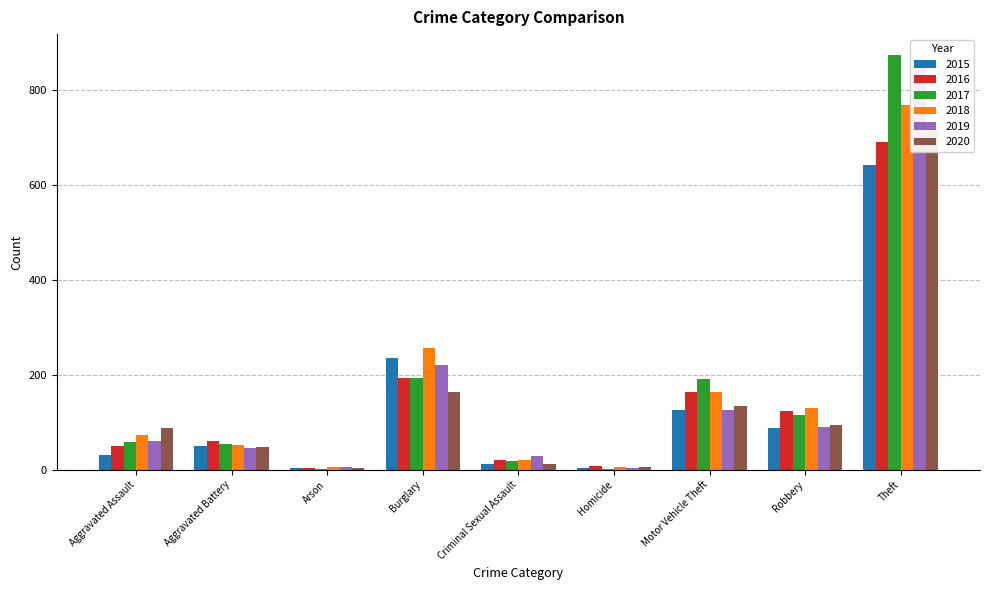

At Motor Vehicle Theft, list the series in order from smallest to largest.

2015, 2019, 2020, 2016, 2018, 2017